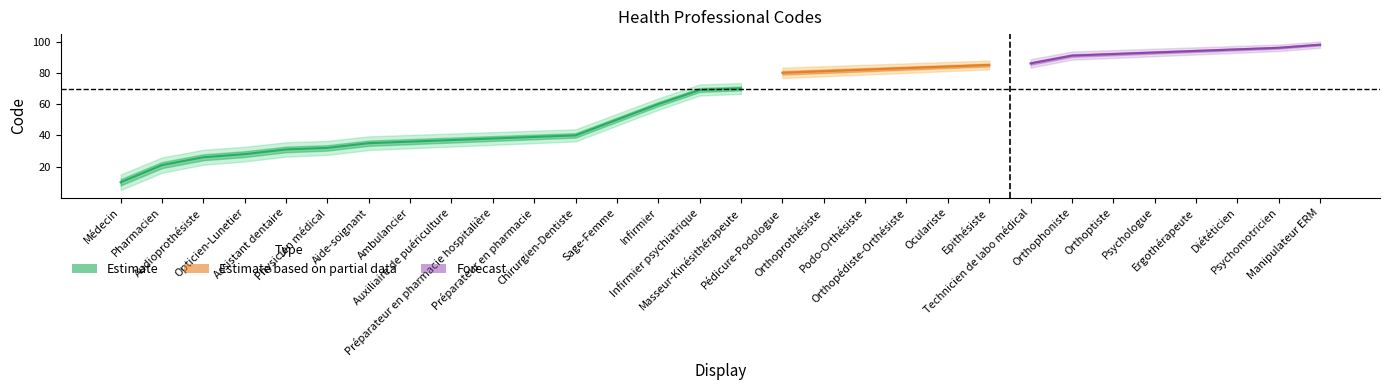

True or false: Estimate_upper has more than 1 interior local peaks.

False